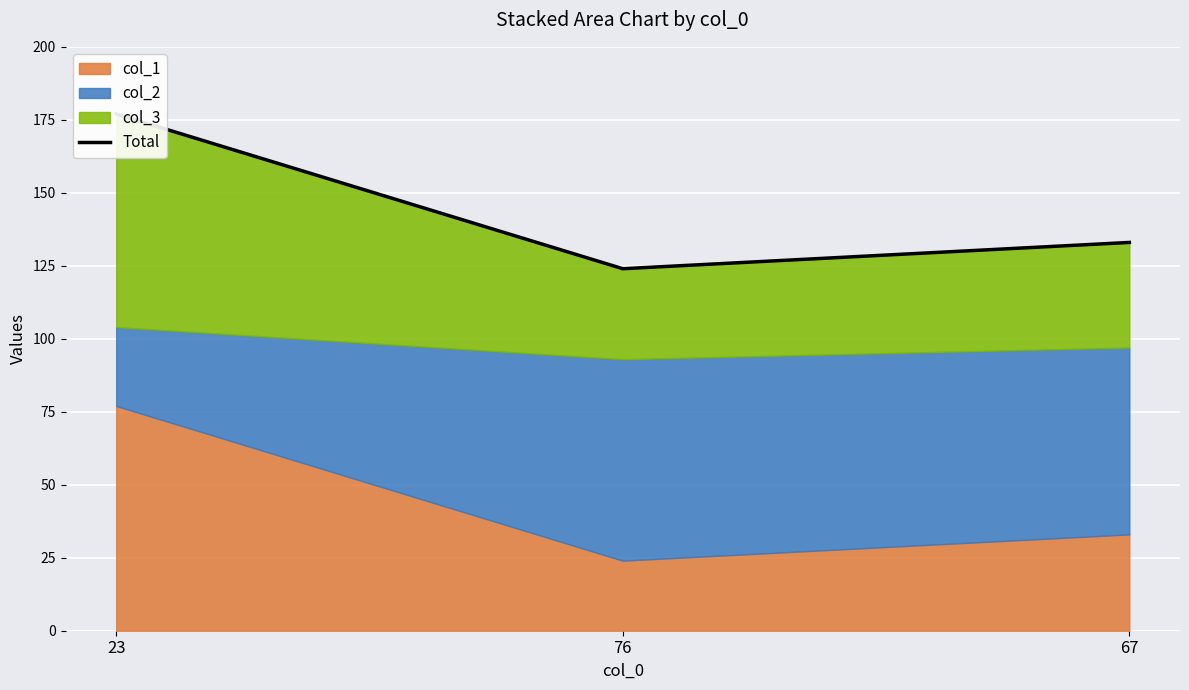

What is the ratio of the value at 67 to the value at 23?

0.8